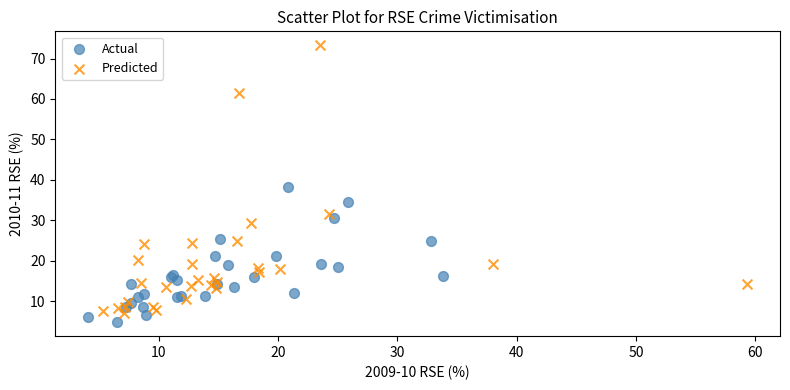

What are all the series names shown in the legend?

Actual, Predicted